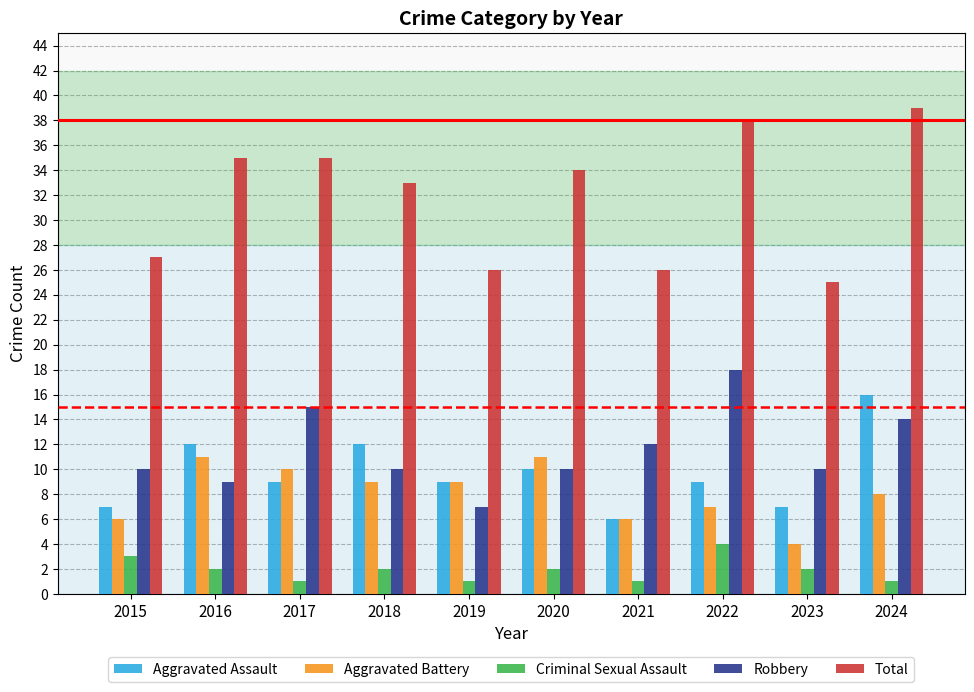

The value of Aggravated Assault at 2018 is 12. True or false?

True